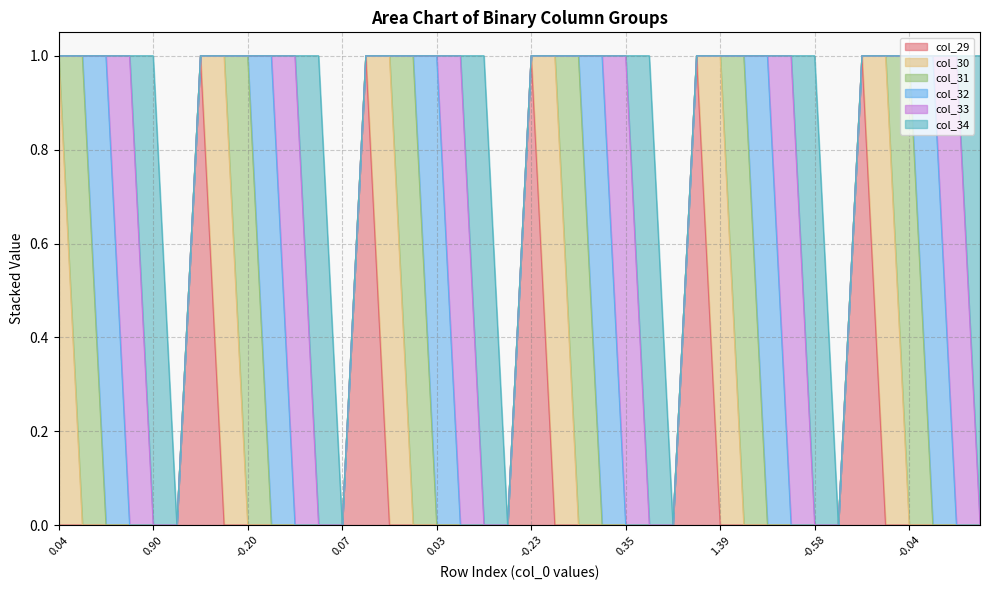

Which series changed the most between 17 and 38?

col_29